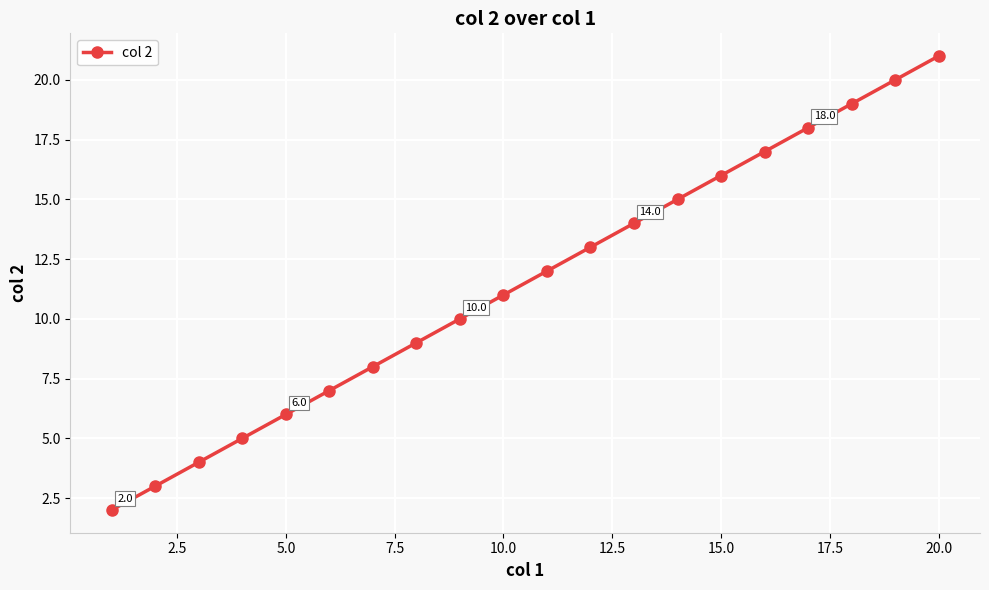

How many series are shown in this chart?

1